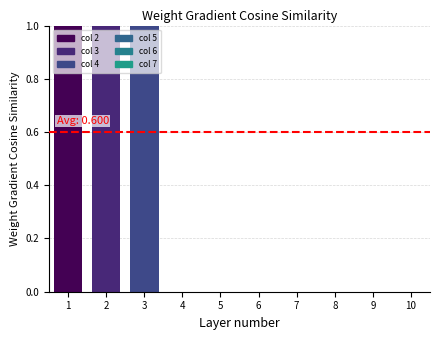

At which label is 7 closest to 0?

1